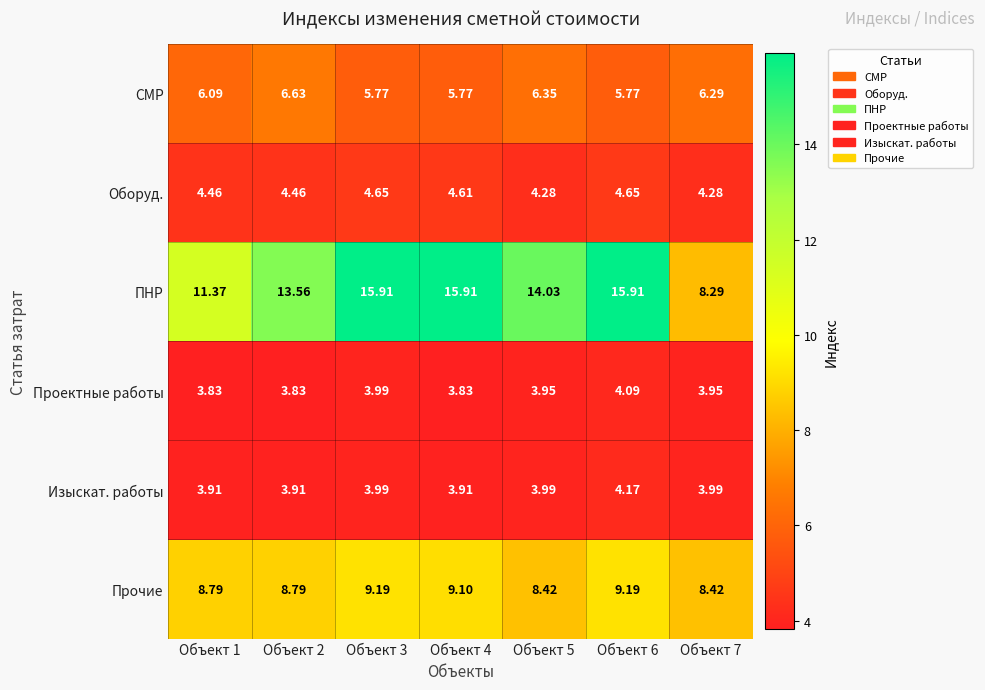

Rank the series by their maximum value, from lowest to highest.

Проектные работы, Изыскат. работы, Оборуд., СМР, Прочие, ПНР